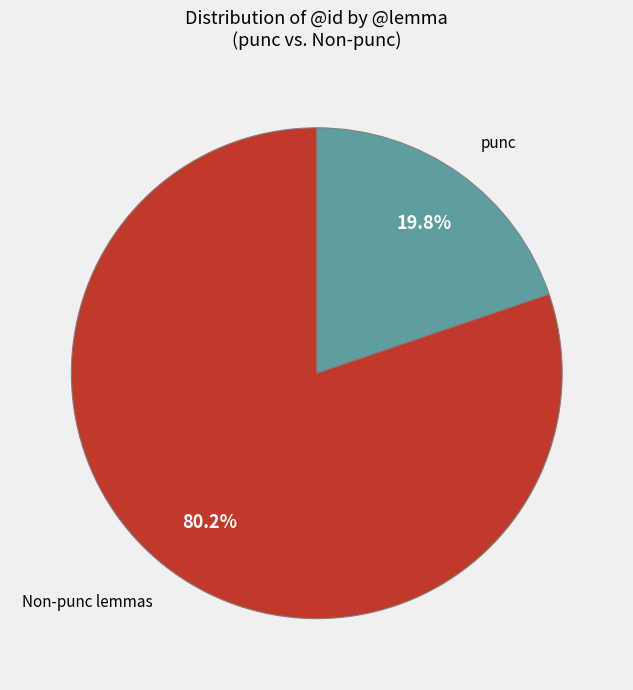

Does any single category account for the majority?

Yes